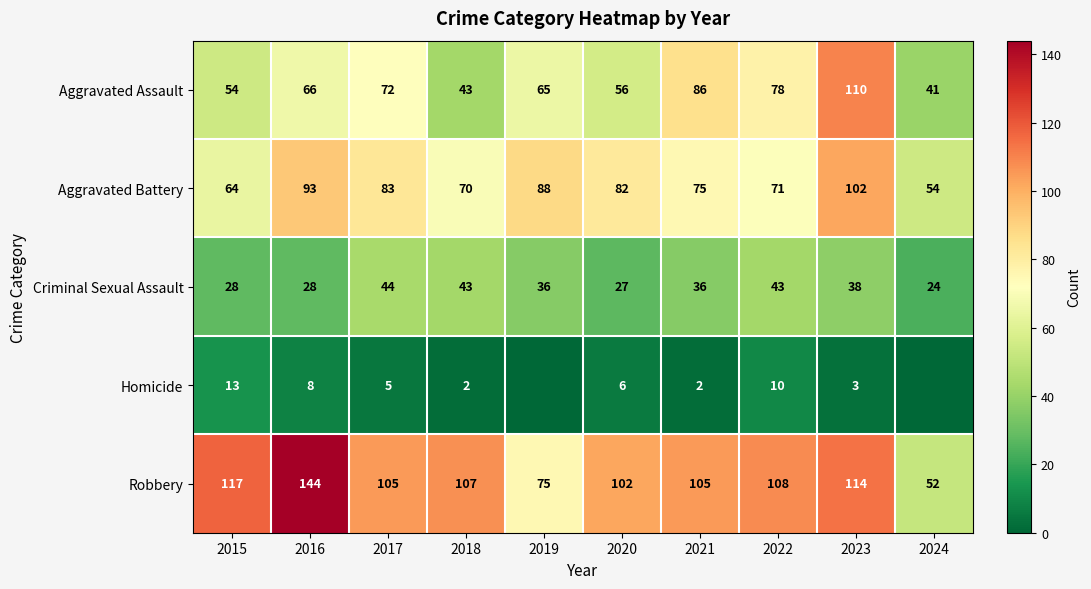

The Aggravated Battery series shows 145 at 2020. True or false?

False